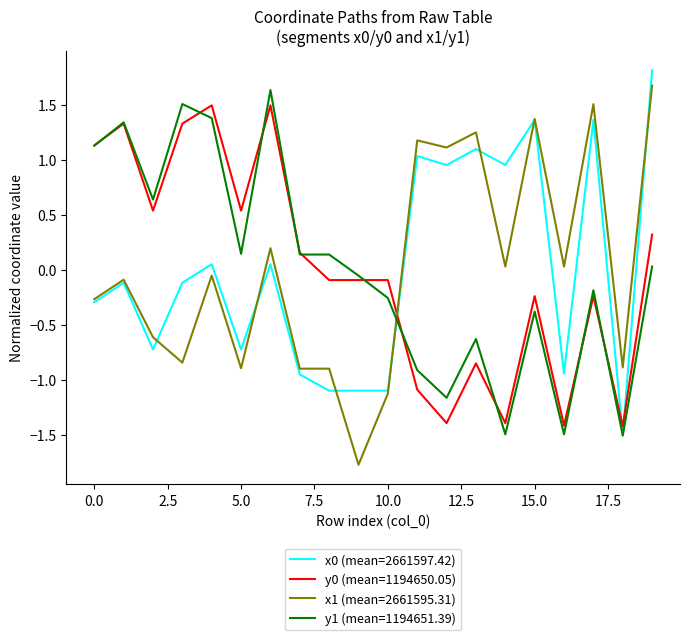

What is the maximum value for x0 (mean=2661597.42)?

1.8